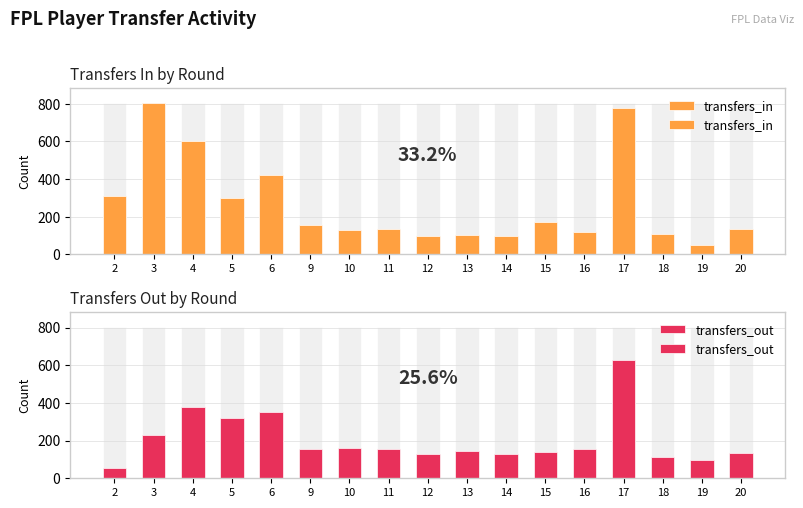

The value of transfers_out at 6 is 564. True or false?

False